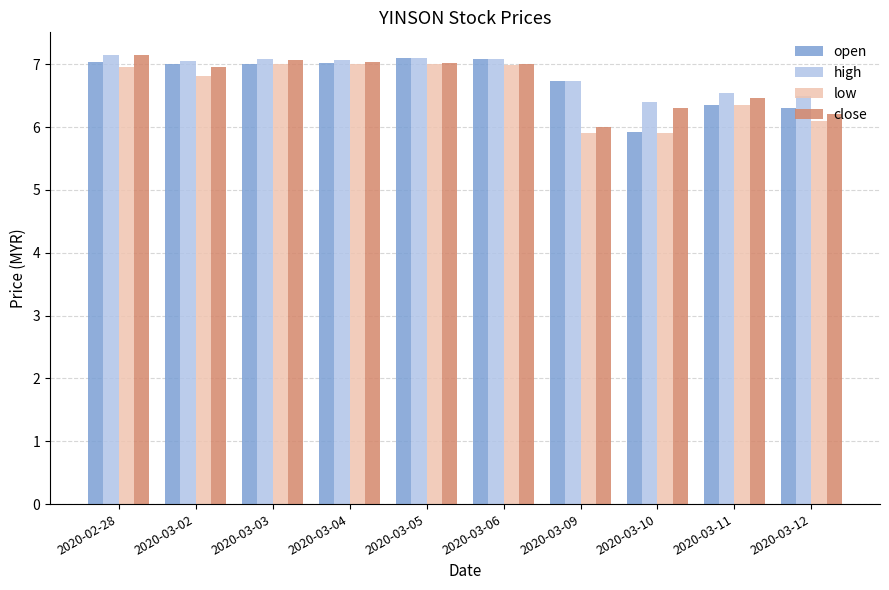

What are all the series names shown in the legend?

open, high, low, close